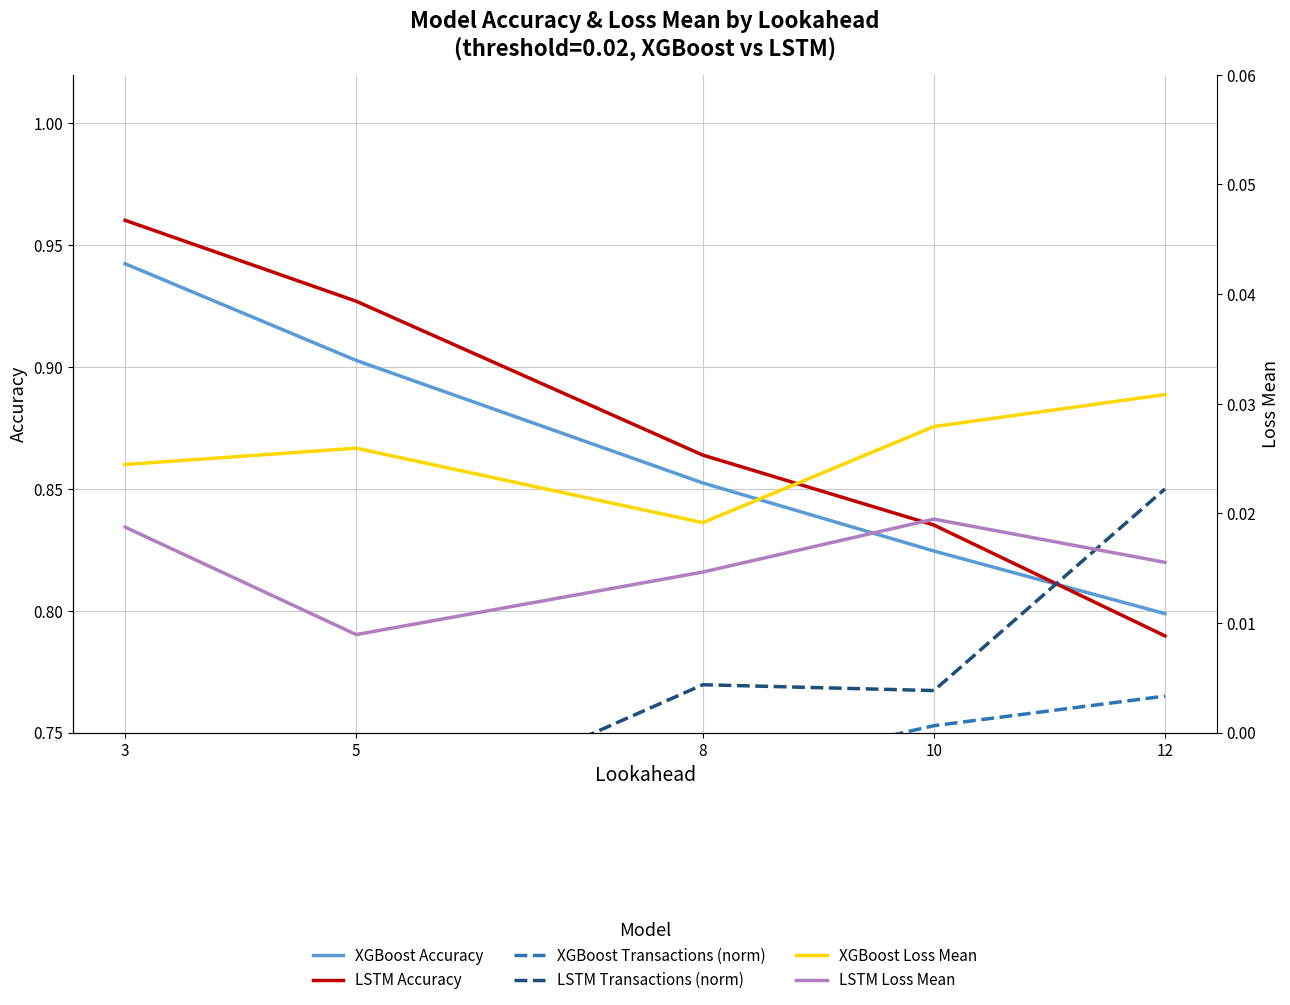

Which series has the largest total across all categories?

LSTM Accuracy